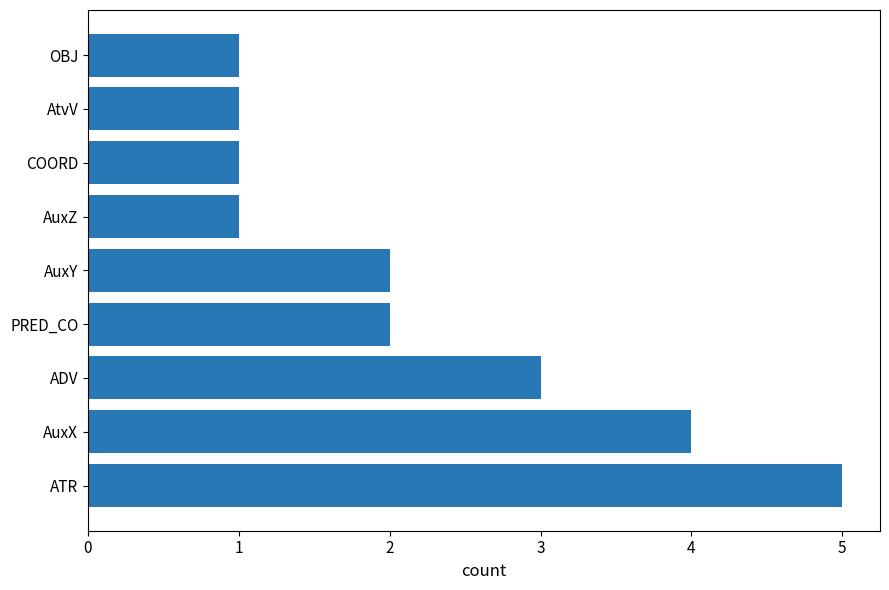

Reading top to bottom, transcribe all the data shown in this chart.

OBJ=1	AtvV=1	COORD=1	AuxZ=1	AuxY=2	PRED_CO=2	ADV=3	AuxX=4	ATR=5